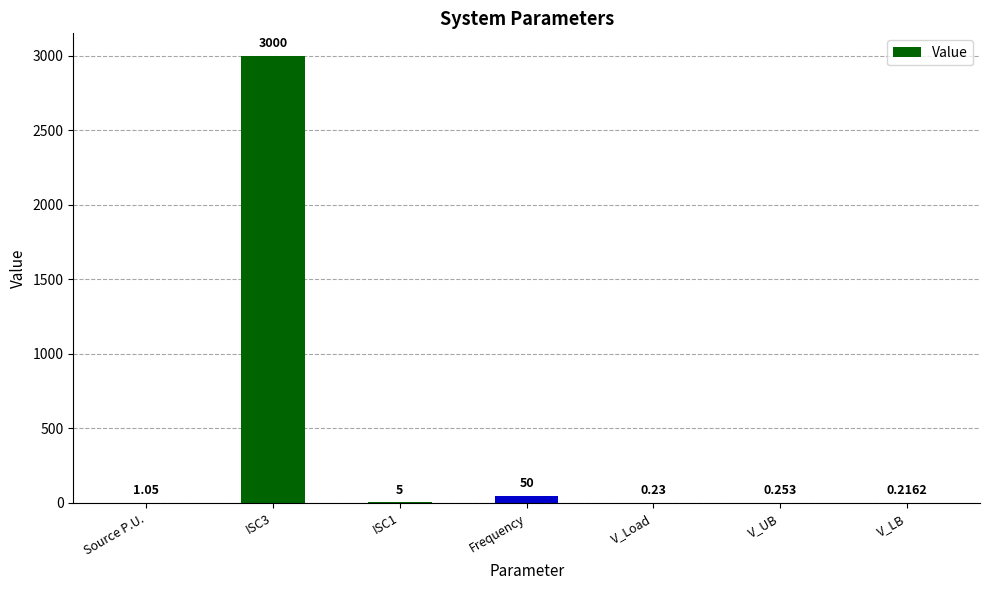

Where is the data nearest to the value 1500?

Frequency